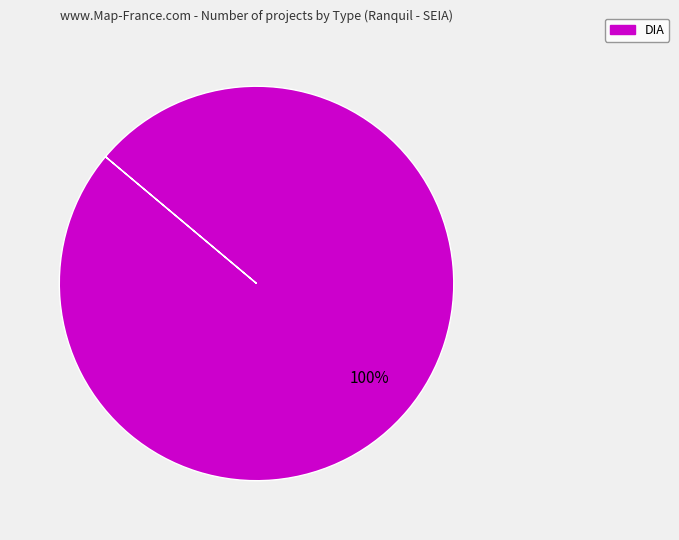

Is there any slice that represents more than half of the pie?

Yes